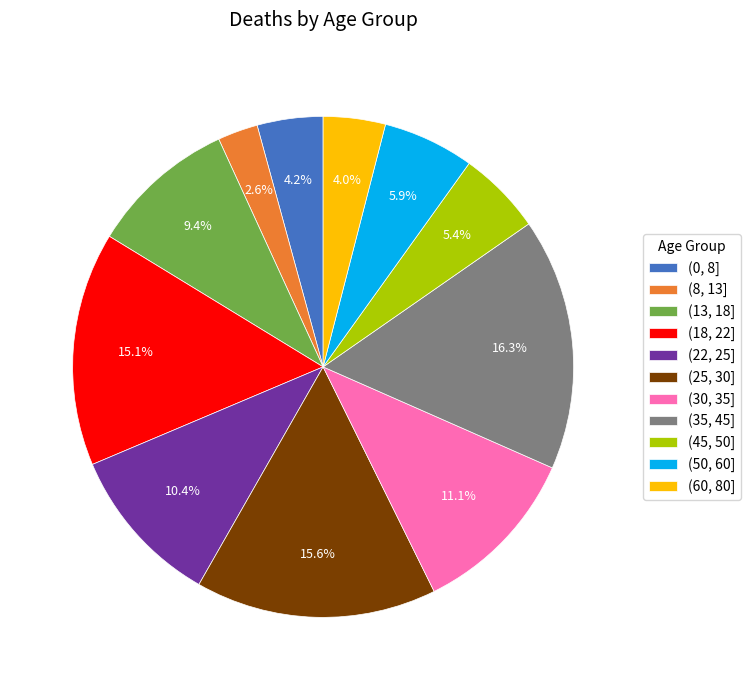

Between (50, 60] and (0, 8], which is larger?

(50, 60]